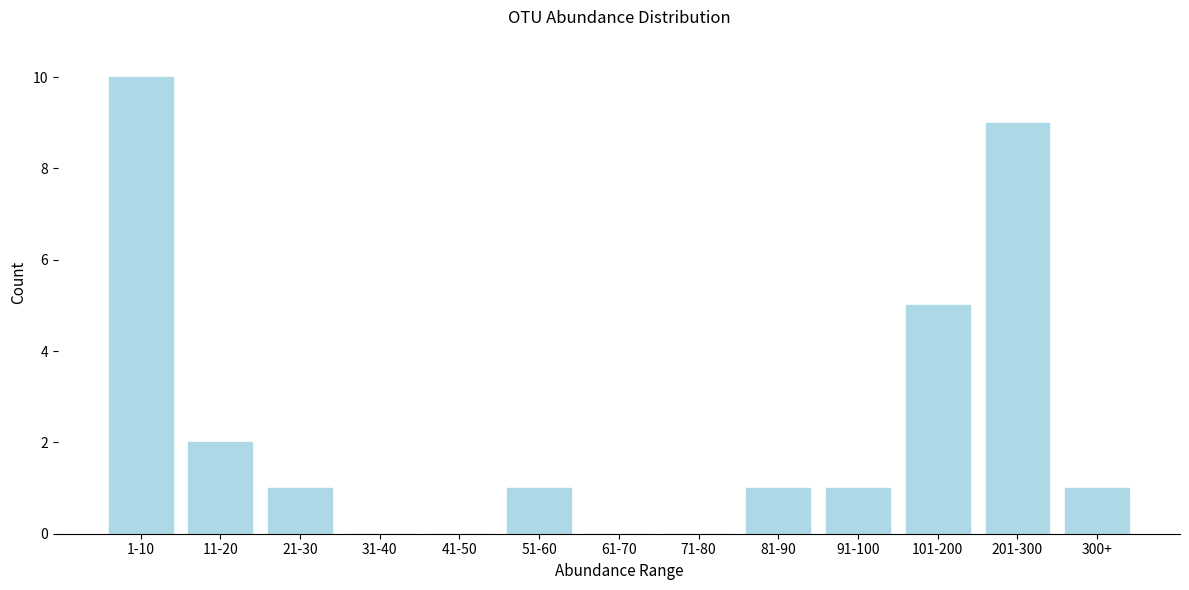

Reading left to right, extract all data points from this chart.

1-10=10	11-20=2	21-30=1	31-40=0	41-50=0	51-60=1	61-70=0	71-80=0	81-90=1	91-100=1	101-200=5	201-300=9	300+=1